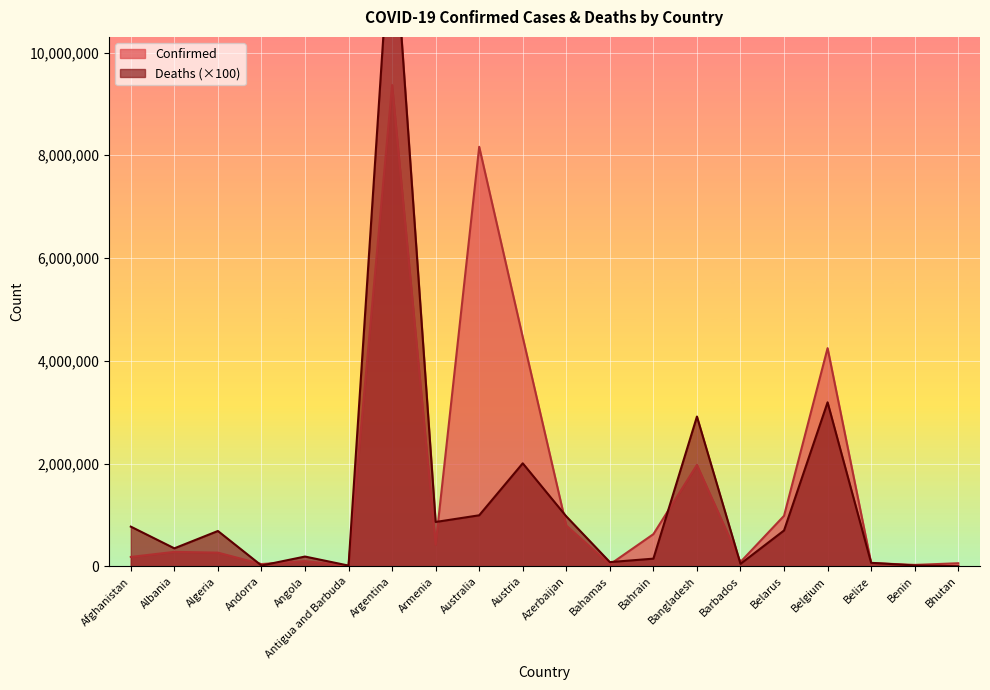

What are all the series names shown in the legend?

Confirmed, Deaths